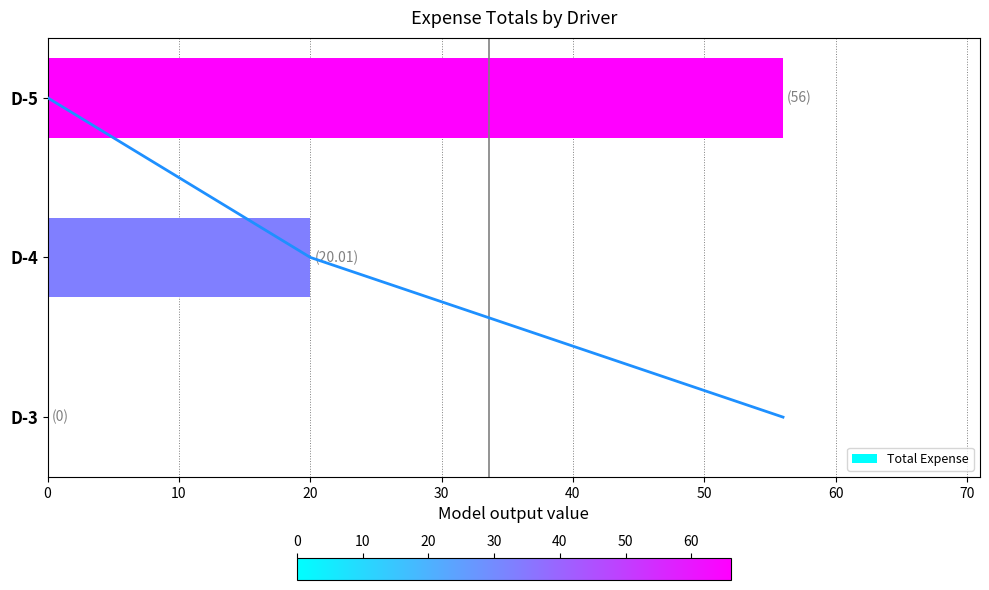

How many data points does each series have?

3